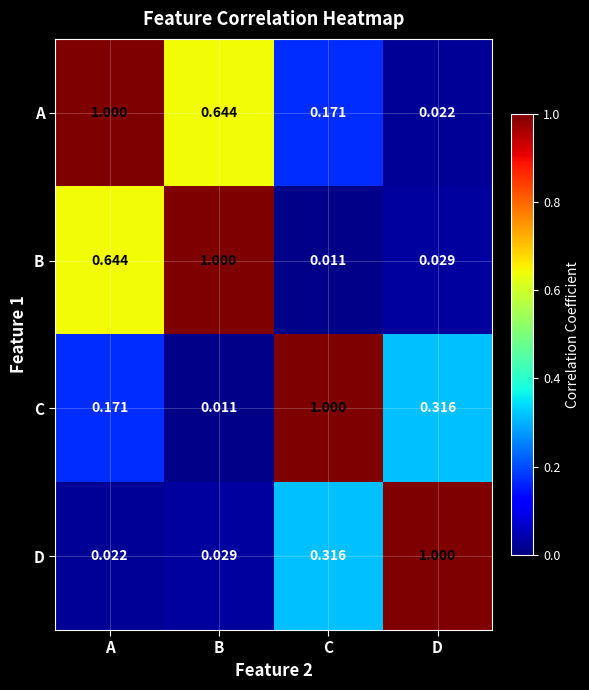

At which category is the sum across all series the highest?

A